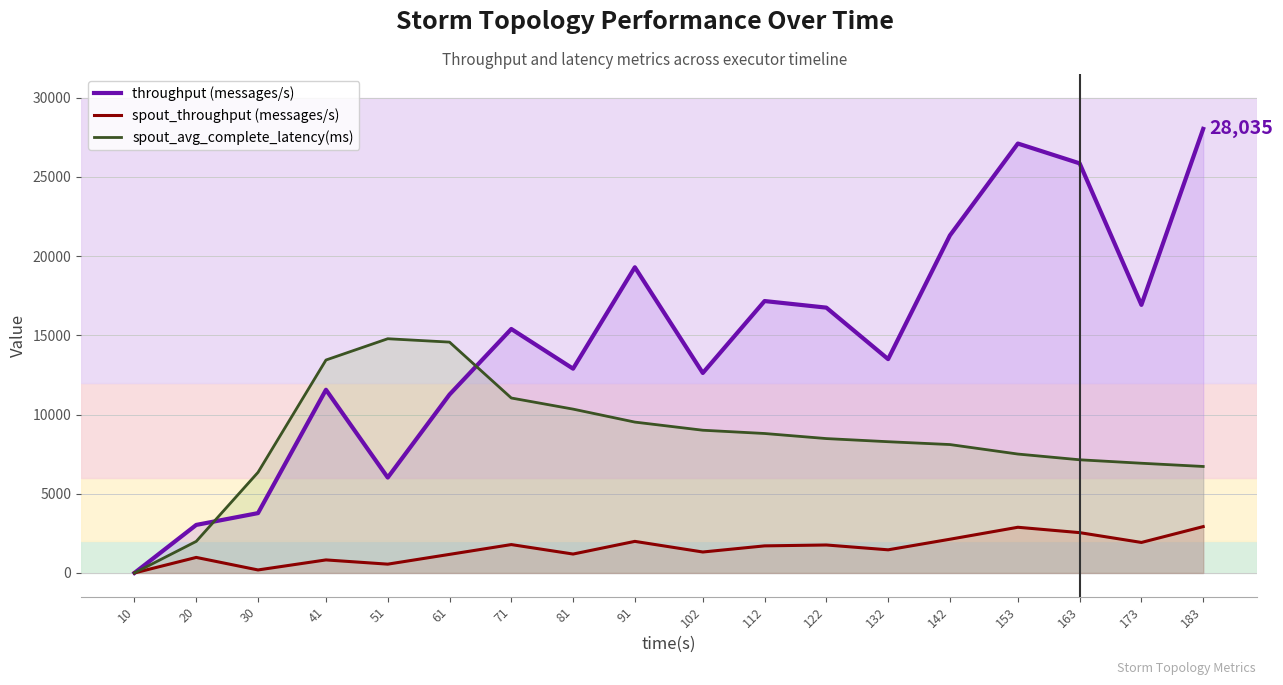

Reading left to right, list all the values displayed in this chart.

throughput (messages/s): 10=0.0	20=3031.0	30=3776.0	41=11565.0	51=6021.0	61=11262.0	71=15401.0	81=12895.0	91=19299.0	102=12623.0	112=17165.0	122=16749.0	132=13498.0	142=21308.0	153=27110.0	163=25858.0	173=16923.0	183=28035.0
spout_throughput (messages/s): 10=0.0	20=979.0	30=188.0	41=821.0	51=554.0	61=1171.0	71=1790.0	81=1192.0	91=1992.0	102=1321.0	112=1708.0	122=1764.0	132=1459.0	142=2127.0	153=2883.0	163=2544.0	173=1924.0	183=2925.0
spout_avg_complete_latency(ms): 10=0.0	20=1992.0	30=6350.8	41=13442.5	51=14785.6	61=14572.9	71=11043.5	81=10342.0	91=9523.1	102=9009.4	112=8803.2	122=8482.3	132=8283.8	142=8105.0	153=7505.4	163=7143.5	173=6925.2	183=6720.9